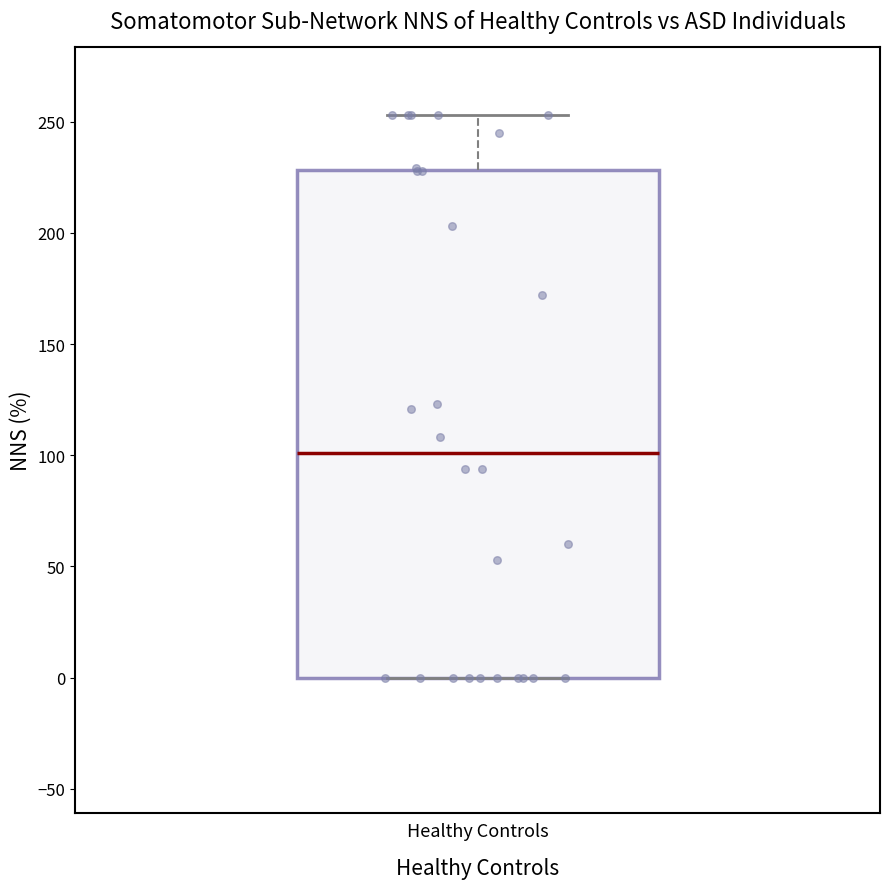

Where is the lower edge of the box for Healthy Controls on the y-axis? The values are not printed on the chart, so give them approximately, as read against the axis.

0